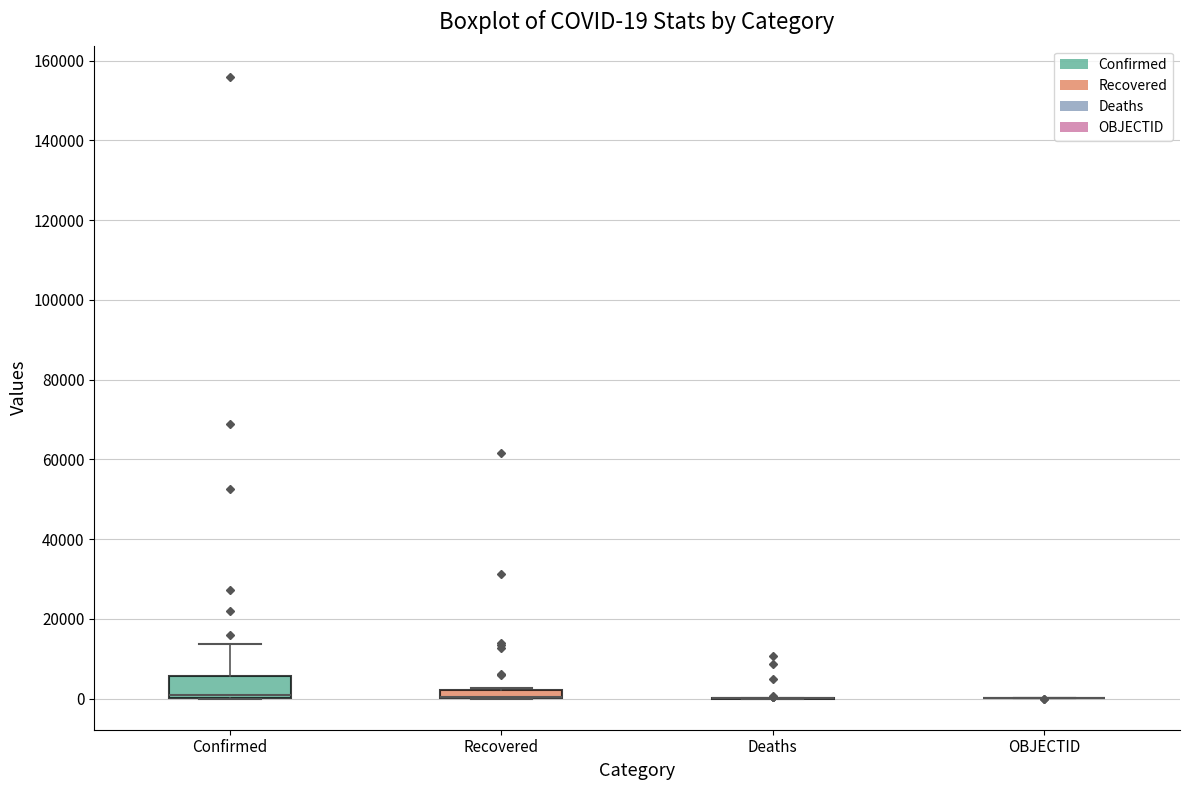

Comparing the boxes themselves (not the whiskers), which one is the tallest?

Confirmed